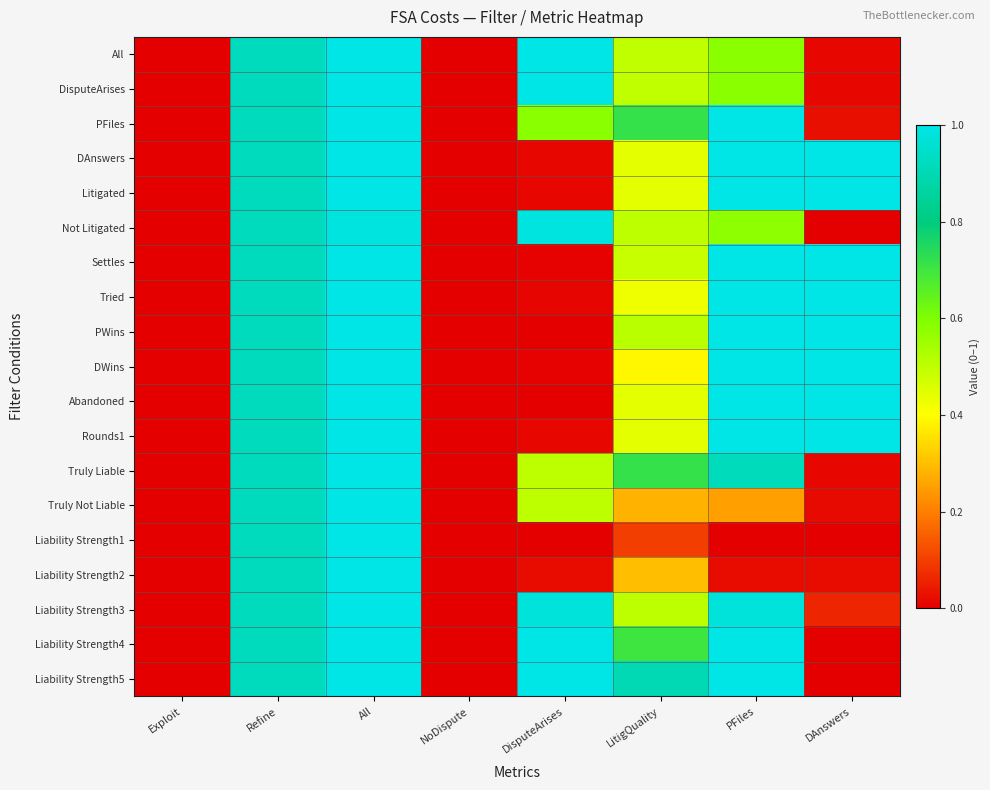

Reading left to right, transcribe all the data shown in this chart.

All: Exploit=0.0	Refine=0.9	All=1.0	NoDispute=0.0	DisputeArises=1.0	LitigQuality=0.5	PFiles=0.6	DAnswers=0.0
DisputeArises: Exploit=0.0	Refine=0.9	All=1.0	NoDispute=0.0	DisputeArises=1.0	LitigQuality=0.5	PFiles=0.6	DAnswers=0.0
PFiles: Exploit=0.0	Refine=0.9	All=1.0	NoDispute=0.0	DisputeArises=0.6	LitigQuality=0.7	PFiles=1.0	DAnswers=0.0
DAnswers: Exploit=0.0	Refine=0.9	All=1.0	NoDispute=0.0	DisputeArises=0.0	LitigQuality=0.4	PFiles=1.0	DAnswers=1.0
Litigated: Exploit=0.0	Refine=0.9	All=1.0	NoDispute=0.0	DisputeArises=0.0	LitigQuality=0.4	PFiles=1.0	DAnswers=1.0
Not Litigated: Exploit=0.0	Refine=0.9	All=1.0	NoDispute=0.0	DisputeArises=1.0	LitigQuality=0.5	PFiles=0.6	DAnswers=0.0
Settles: Exploit=0.0	Refine=0.9	All=1.0	NoDispute=0.0	DisputeArises=0.0	LitigQuality=0.5	PFiles=1.0	DAnswers=1.0
Tried: Exploit=0.0	Refine=0.9	All=1.0	NoDispute=0.0	DisputeArises=0.0	LitigQuality=0.4	PFiles=1.0	DAnswers=1.0
PWins: Exploit=0.0	Refine=0.9	All=1.0	NoDispute=0.0	DisputeArises=0.0	LitigQuality=0.5	PFiles=1.0	DAnswers=1.0
DWins: Exploit=0.0	Refine=0.9	All=1.0	NoDispute=0.0	DisputeArises=0.0	LitigQuality=0.4	PFiles=1.0	DAnswers=1.0
Abandoned: Exploit=0.0	Refine=0.9	All=1.0	NoDispute=0.0	DisputeArises=0.0	LitigQuality=0.4	PFiles=1.0	DAnswers=1.0
Rounds1: Exploit=0.0	Refine=0.9	All=1.0	NoDispute=0.0	DisputeArises=0.0	LitigQuality=0.4	PFiles=1.0	DAnswers=1.0
Truly Liable: Exploit=0.0	Refine=0.9	All=1.0	NoDispute=0.0	DisputeArises=0.5	LitigQuality=0.7	PFiles=0.9	DAnswers=0.0
Truly Not Liable: Exploit=0.0	Refine=0.9	All=1.0	NoDispute=0.0	DisputeArises=0.5	LitigQuality=0.3	PFiles=0.3	DAnswers=0.0
Liability Strength1: Exploit=0.0	Refine=0.9	All=1.0	NoDispute=0.0	DisputeArises=0.0	LitigQuality=0.1	PFiles=0.0	DAnswers=0.0
Liability Strength2: Exploit=0.0	Refine=0.9	All=1.0	NoDispute=0.0	DisputeArises=0.0	LitigQuality=0.3	PFiles=0.0	DAnswers=0.0
Liability Strength3: Exploit=0.0	Refine=0.9	All=1.0	NoDispute=0.0	DisputeArises=1.0	LitigQuality=0.5	PFiles=1.0	DAnswers=0.1
Liability Strength4: Exploit=0.0	Refine=0.9	All=1.0	NoDispute=0.0	DisputeArises=1.0	LitigQuality=0.7	PFiles=1.0	DAnswers=0.0
Liability Strength5: Exploit=0.0	Refine=0.9	All=1.0	NoDispute=0.0	DisputeArises=1.0	LitigQuality=0.9	PFiles=1.0	DAnswers=0.0